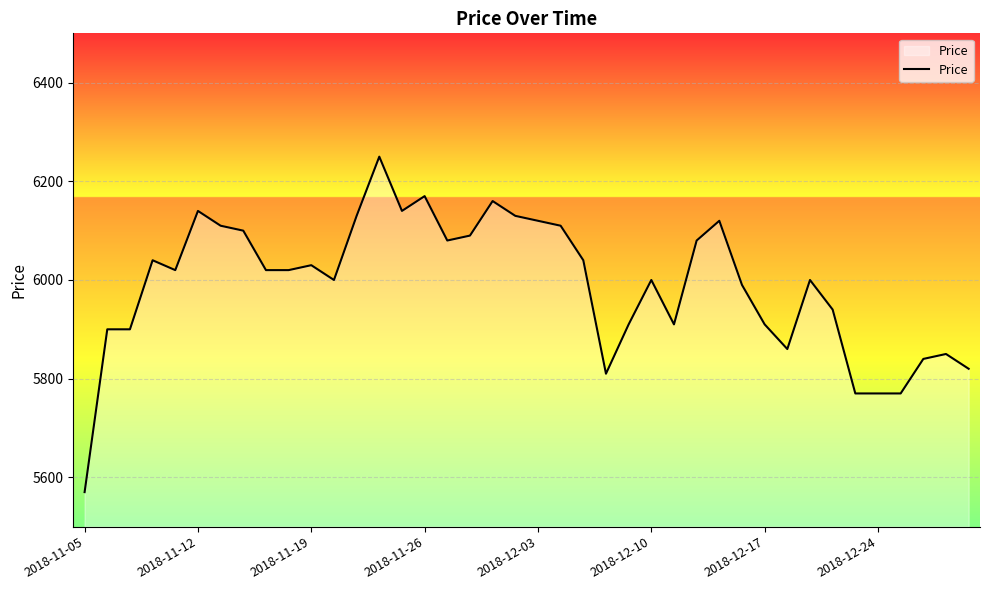

What is the difference between the maximum and minimum values?

680